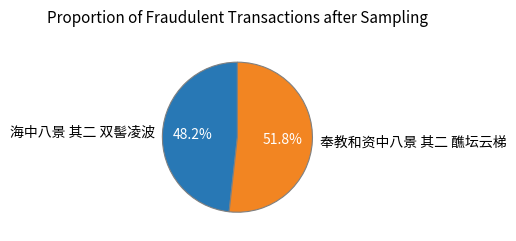

True or false: 奉教和资中八景 其二 醮坛云梯 accounts for 52% of the total.

True